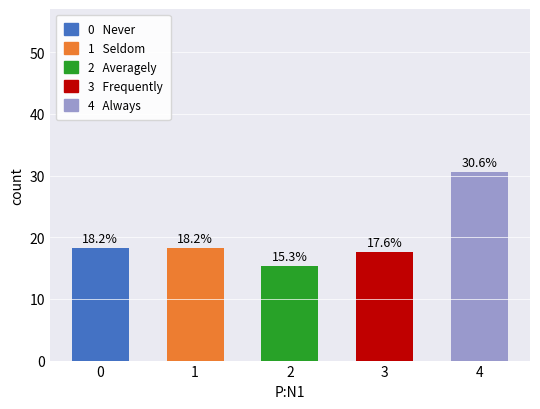

What is the minimum value shown in the chart?

15.3